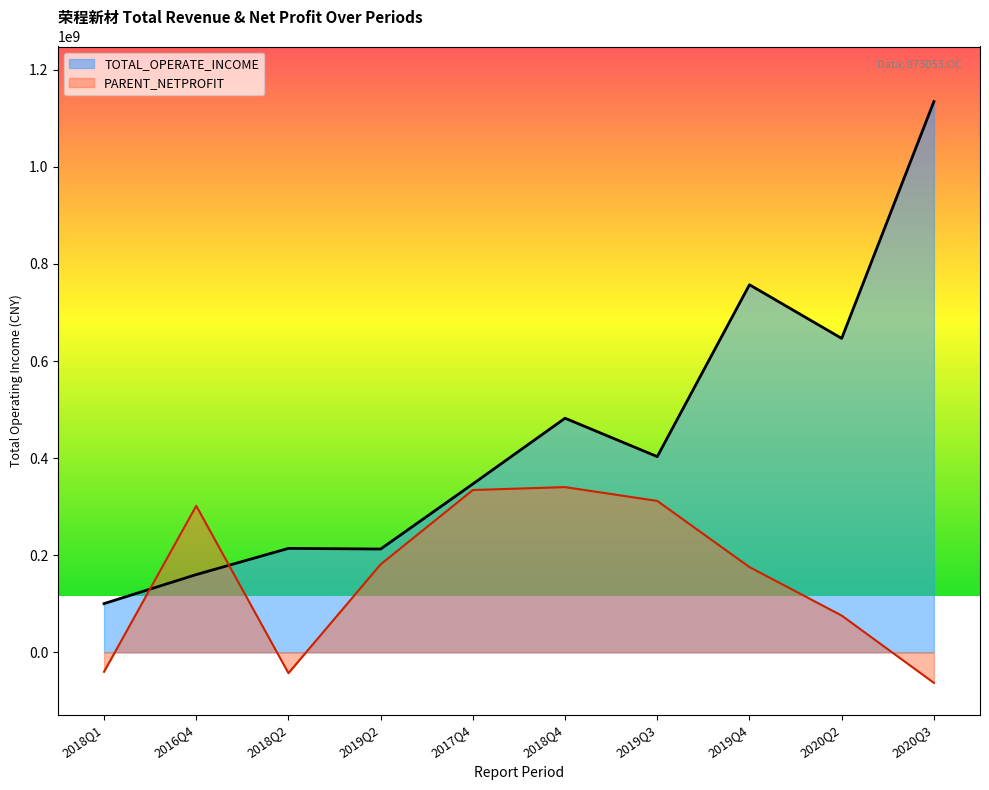

What is the label of the 3rd point from the right?

2019Q4